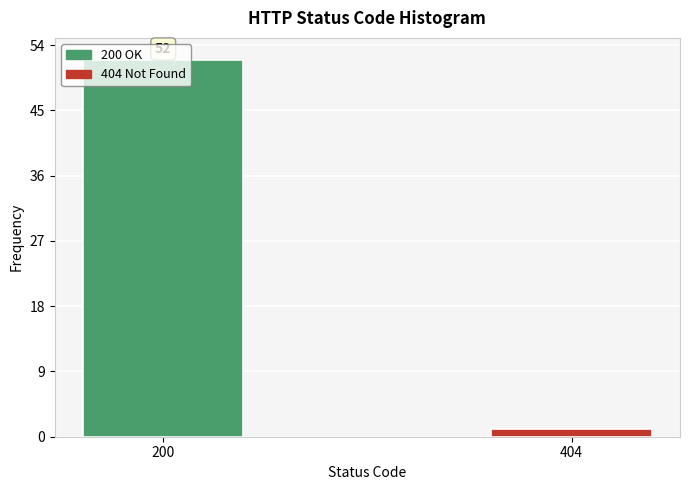

At which category does the chart reach its minimum across all series?

404